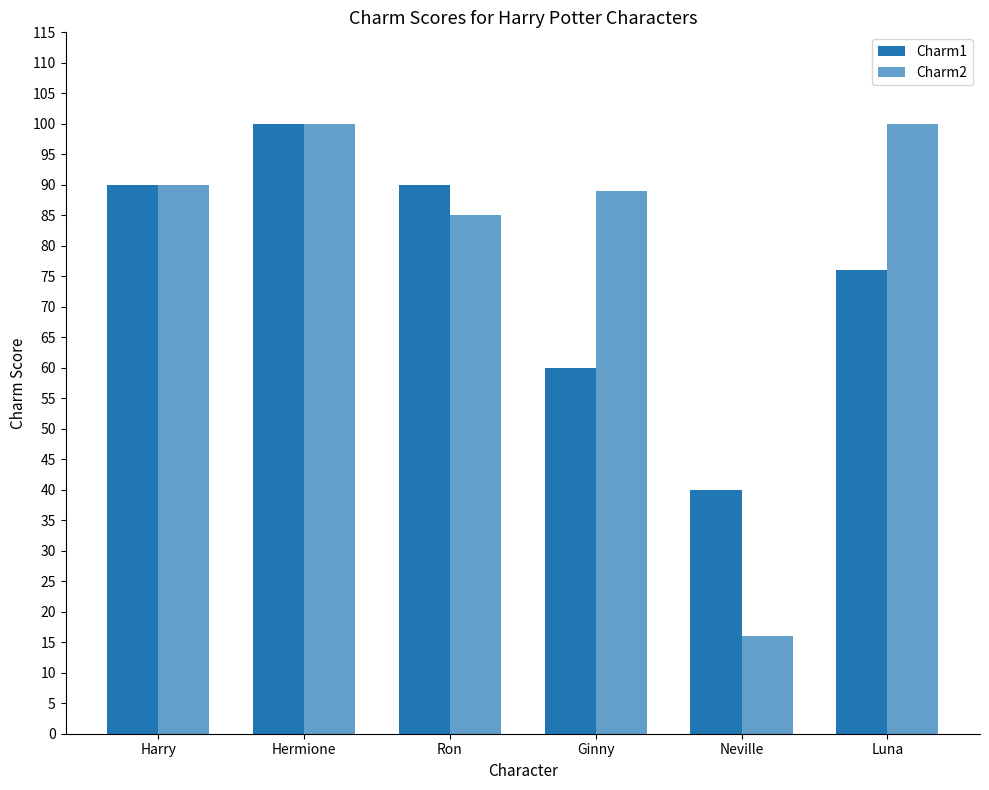

What is the value of the Charm2 bar at the 6th from the left?

100